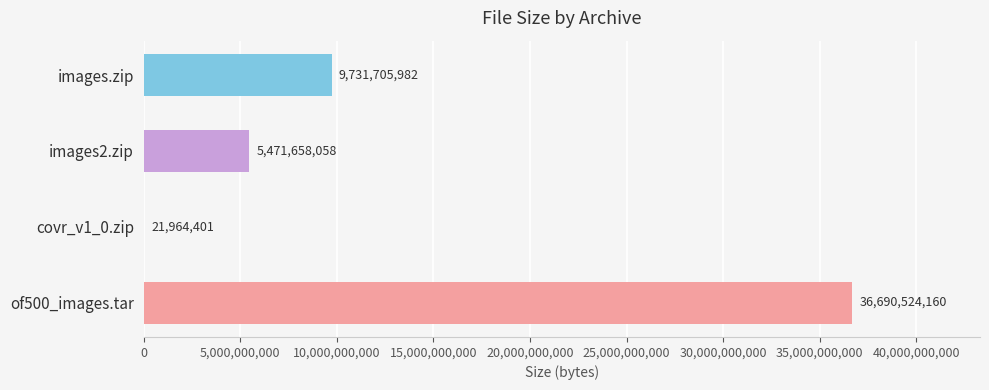

Is it true that the value at covr_v1_0.zip is 21964401?

True